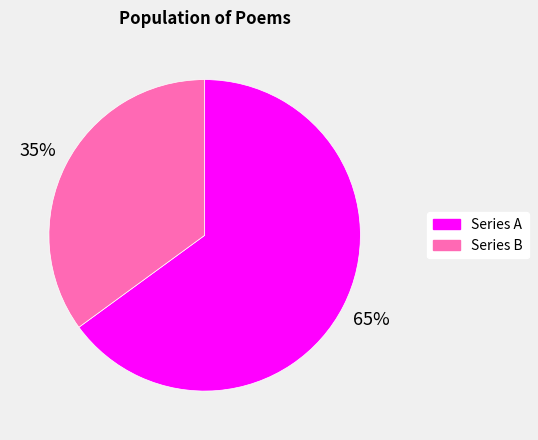

True or false: Series B accounts for 35% of the total.

True